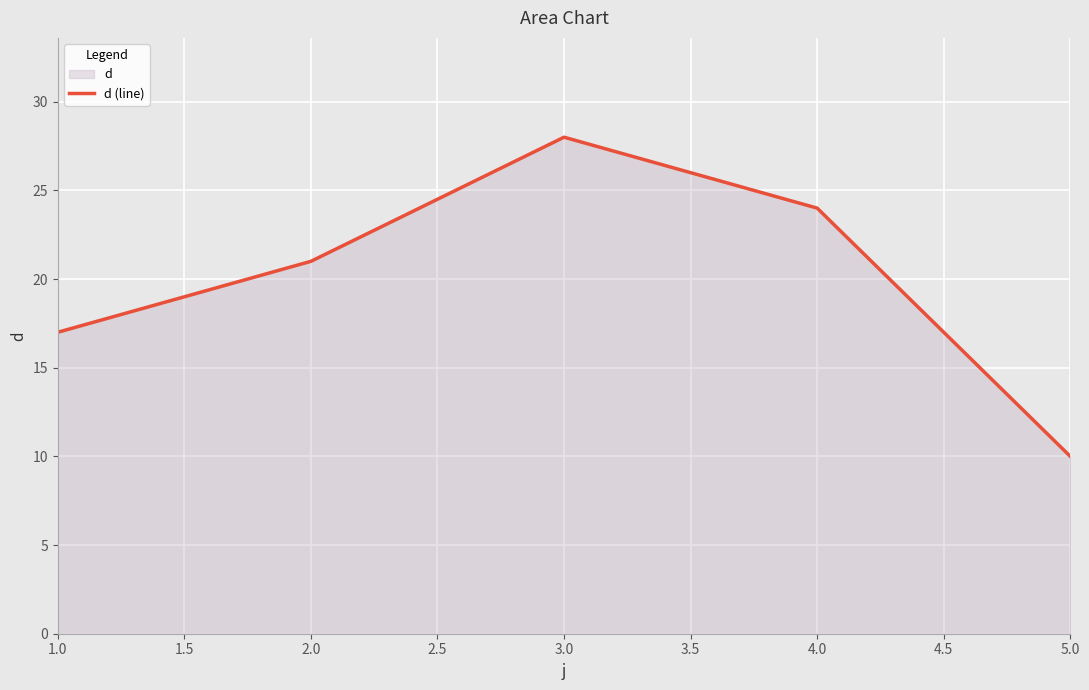

At which label is the value closest to 19?

1.0